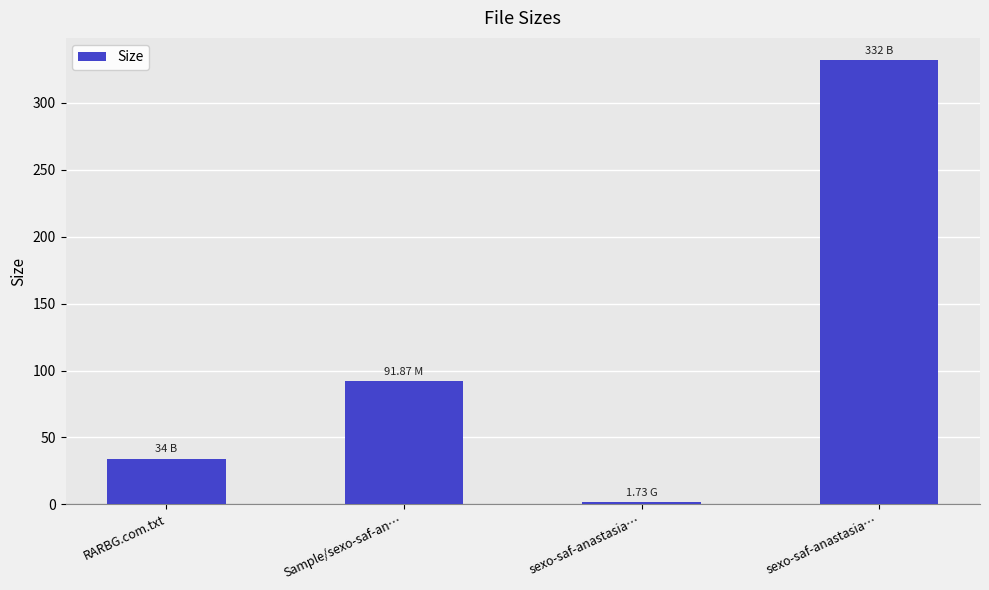

Reading right to left, extract all data points from this chart.

332.0	1.7	91.9	34.0